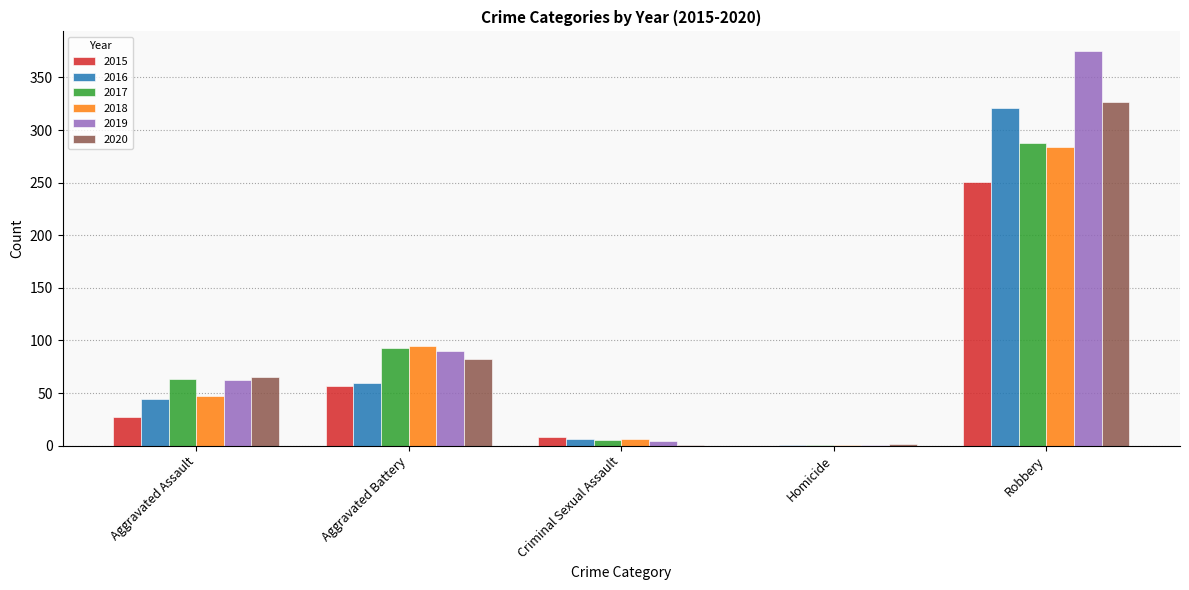

True or false: 2019 has a value of 110 at Aggravated Assault.

False